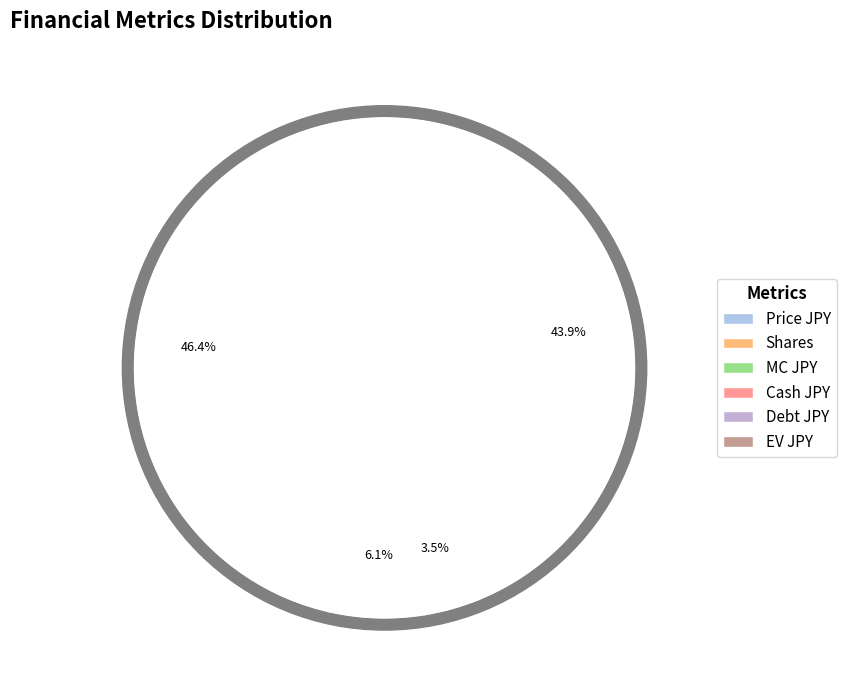

Which slice is the smallest?

Shares